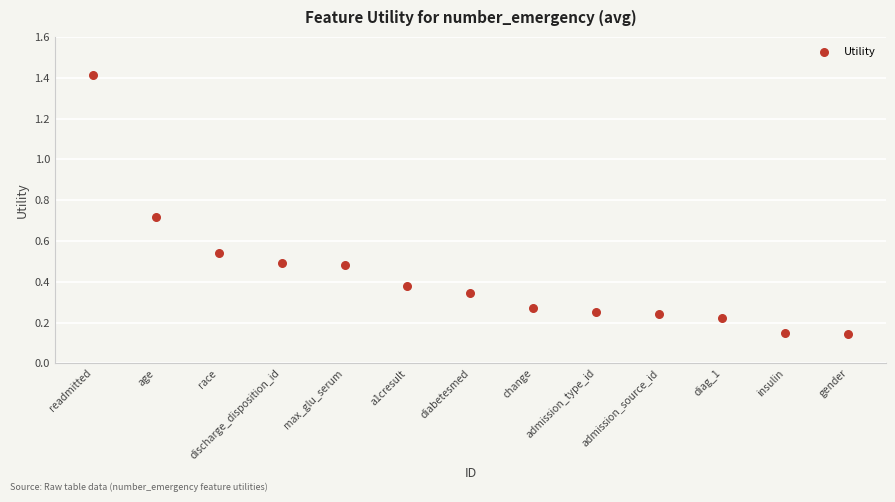

What is the range of X values (max minus min)?

12.0